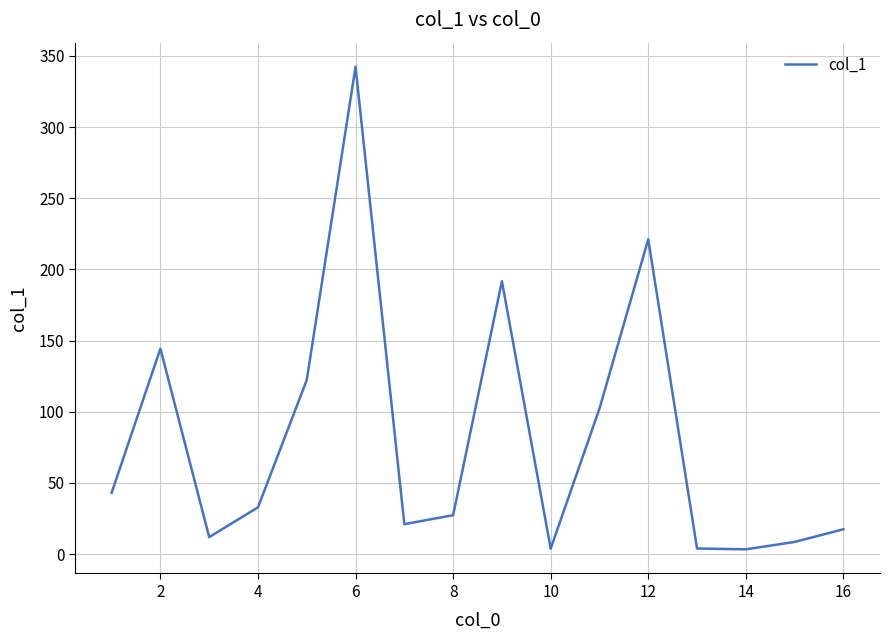

What is the maximum value shown in the chart?

342.3